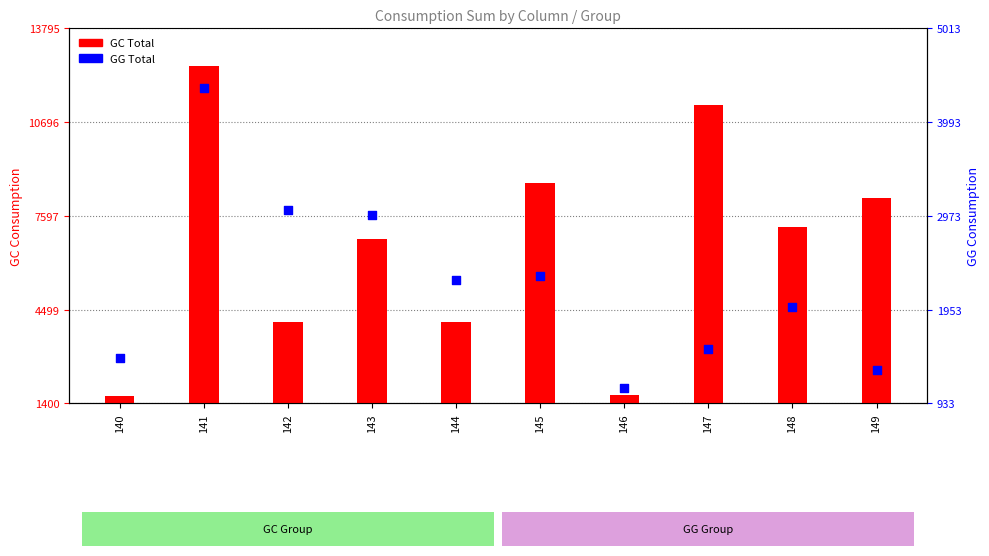

Which series contains the lowest Y value?

GG Total